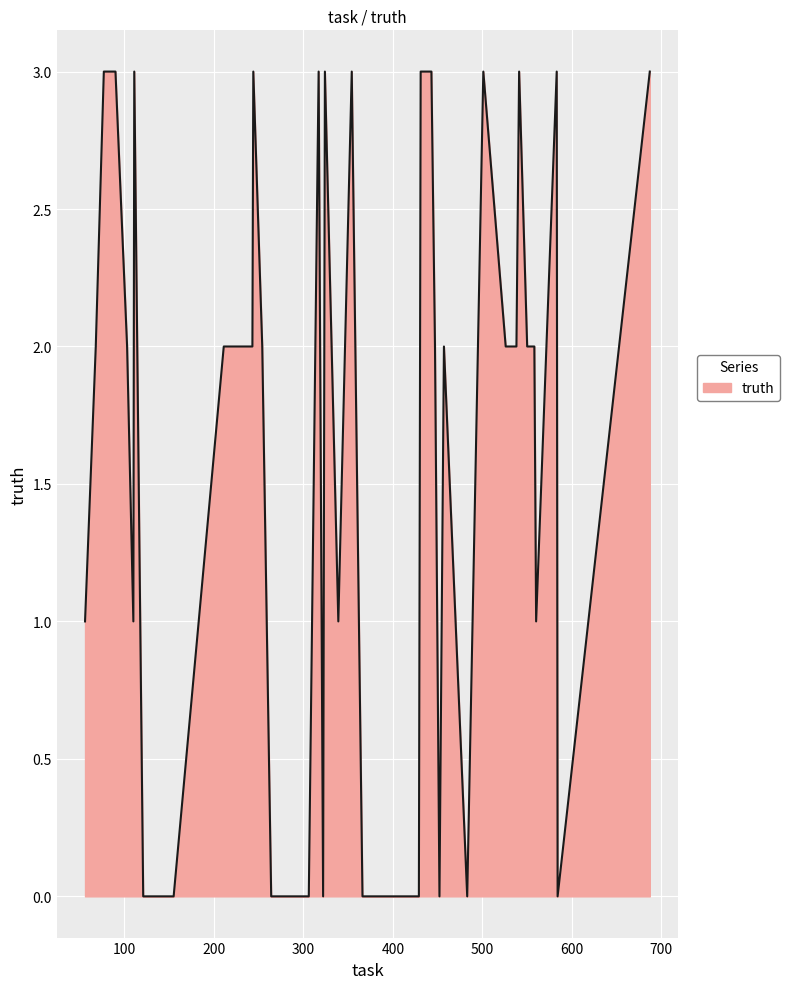

Does the chart have visible grid lines?

Yes